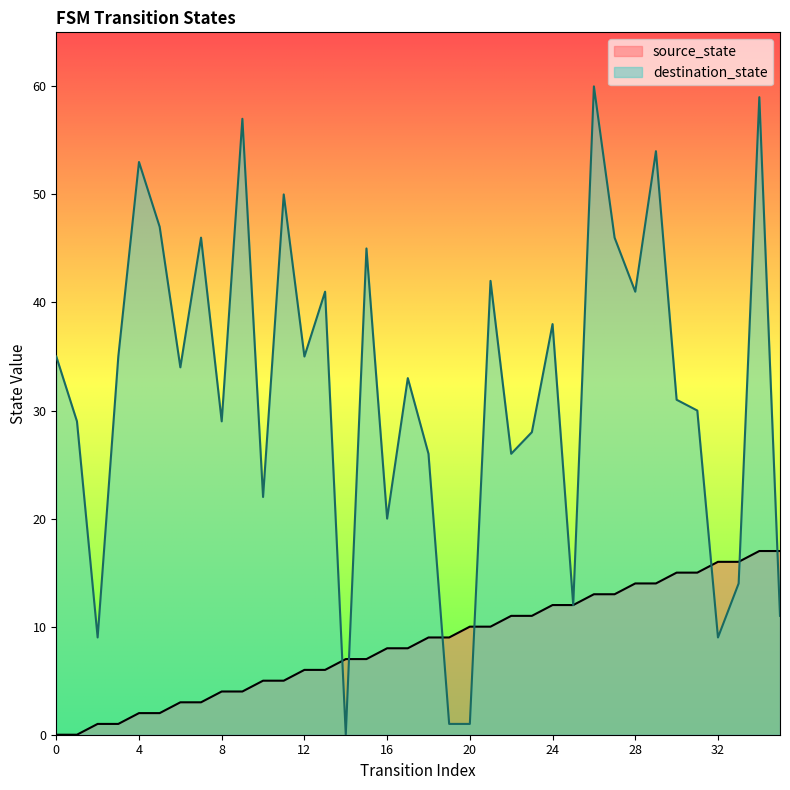

At which category does destination_state reach its first local valley?

2